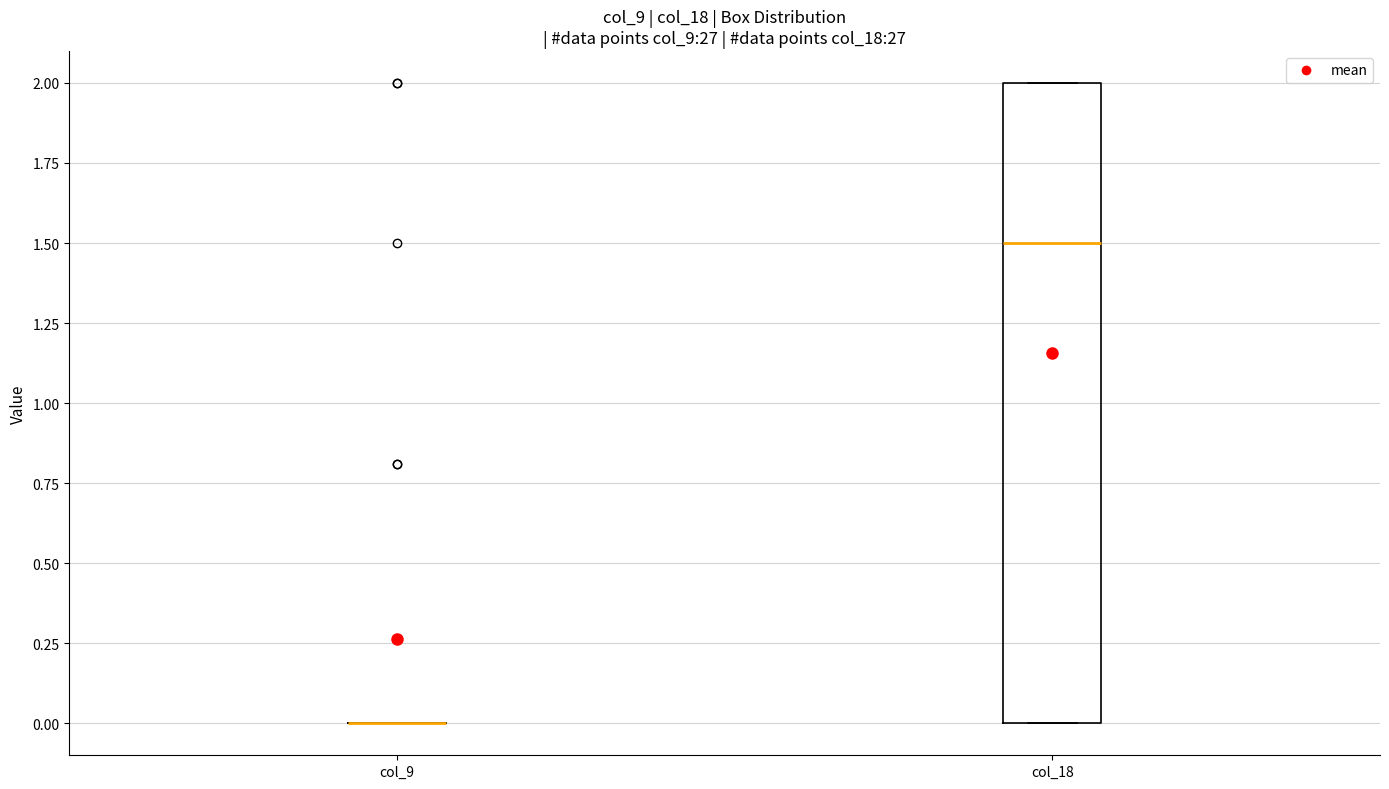

Which box is the tallest, from its lower edge to its upper edge?

col_18